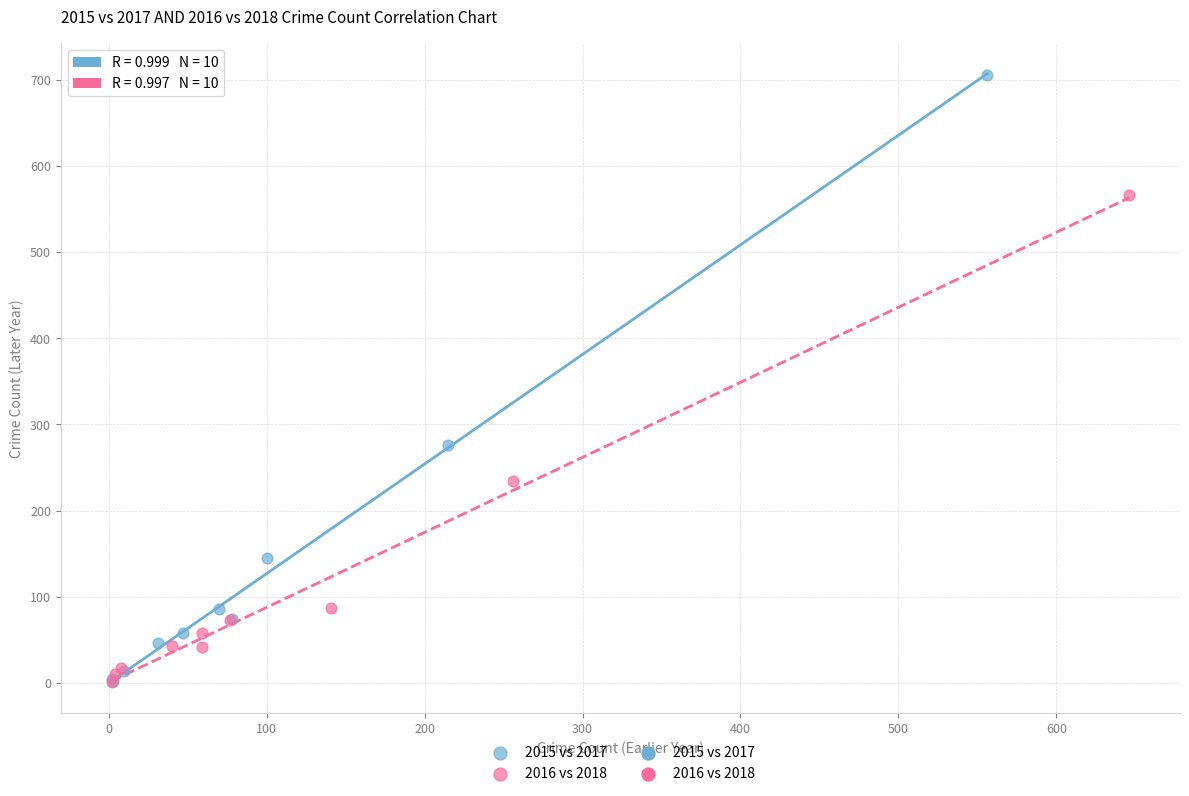

Which series has the widest spread of Y values?

2015 vs 2017